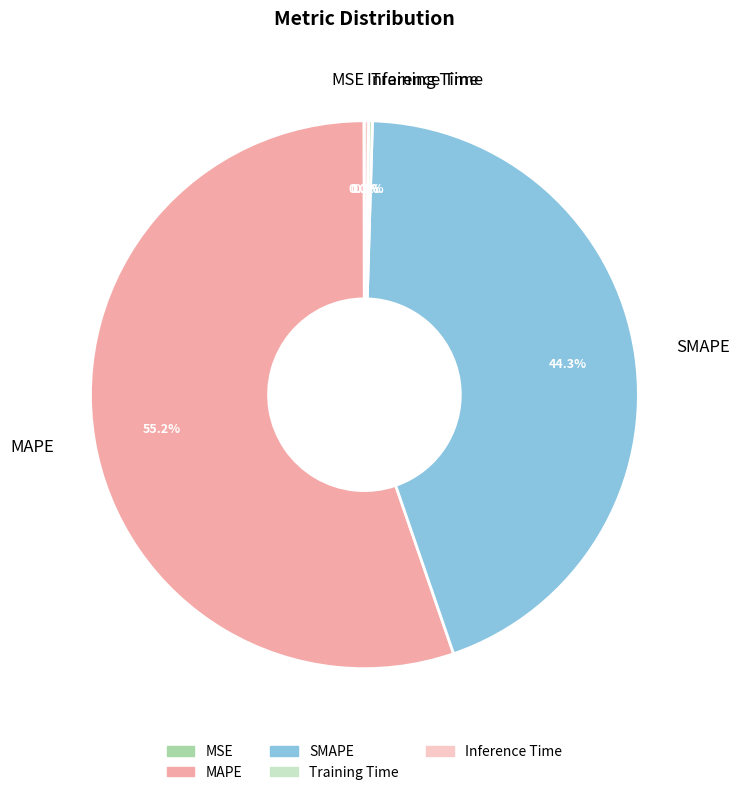

Which slice is the largest?

MAPE